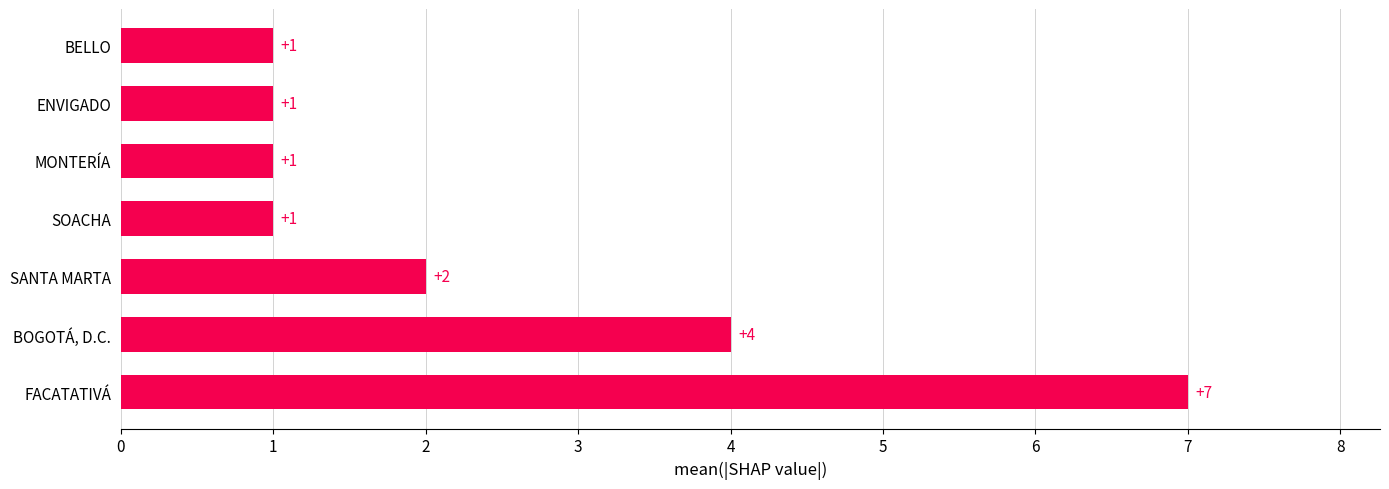

Between BELLO and BOGOTÁ, D.C., which is larger?

BOGOTÁ, D.C.